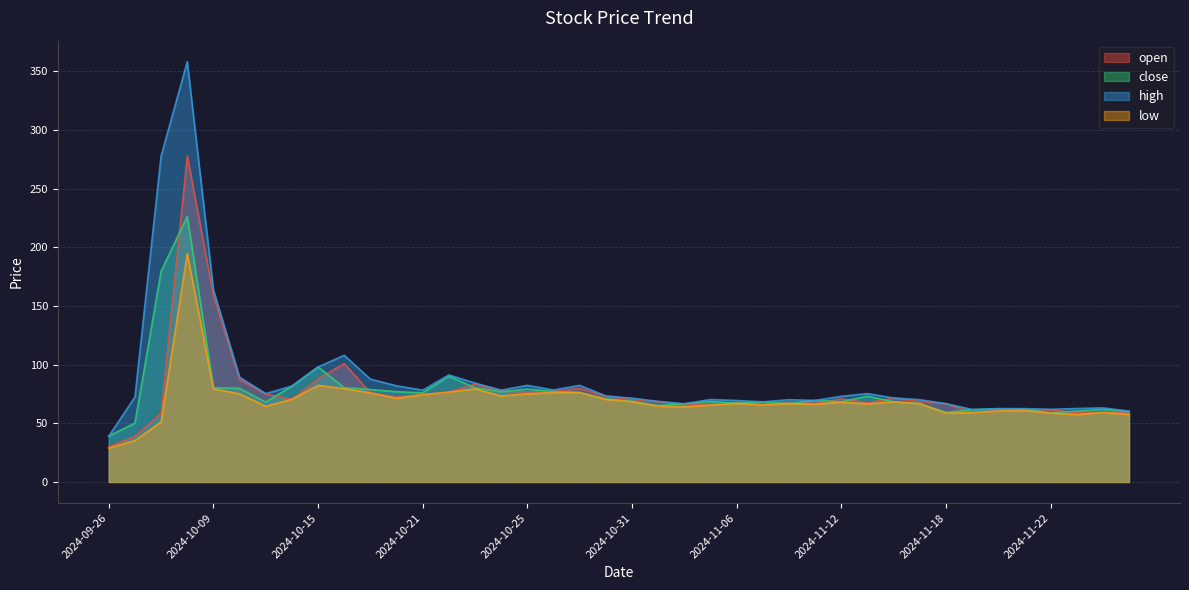

How many data points does each series have?

40